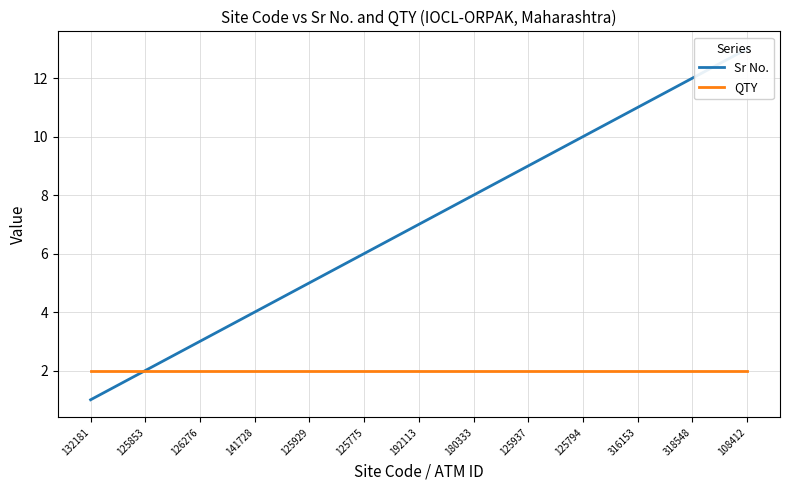

What is the difference between the Sr No. values at 125853 and 125929?

3